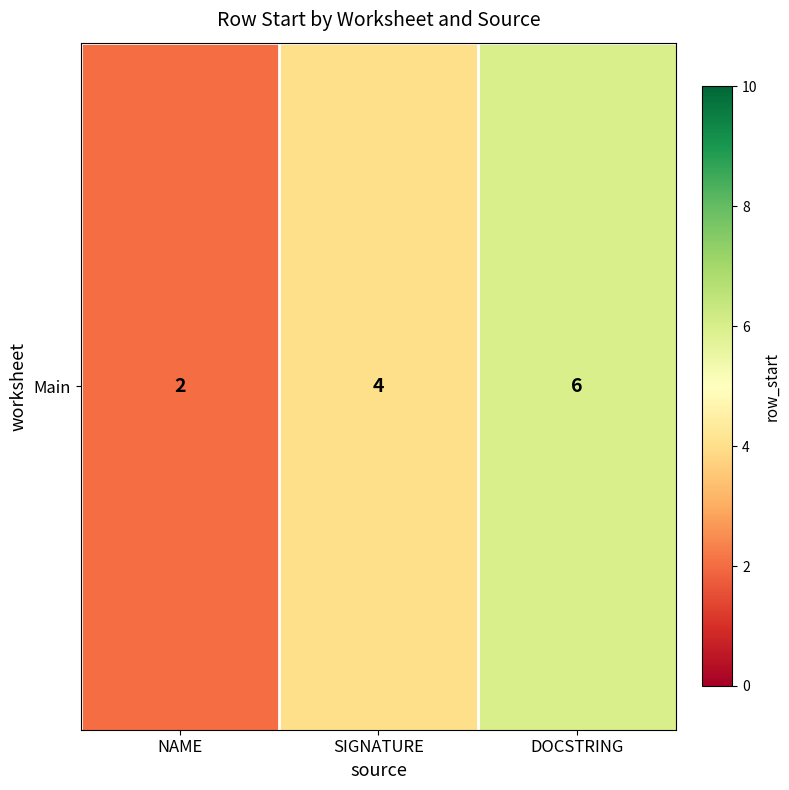

The chart shows a value of 6 at DOCSTRING. True or false?

True